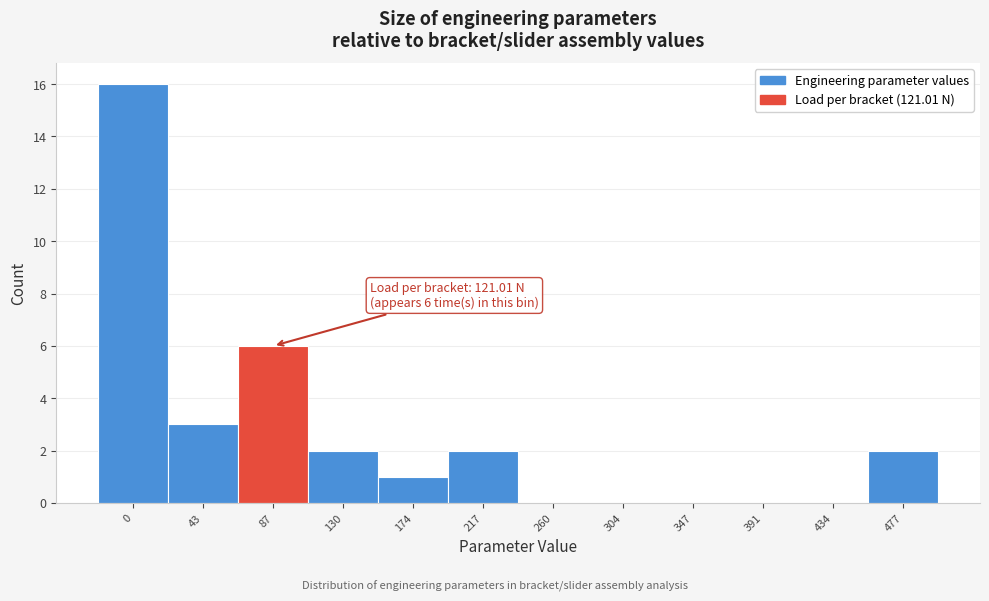

Reading right to left, extract all data points from this chart.

477=2	434=0	391=0	347=0	304=0	260=0	217=2	174=1	130=2	87=6	43=3	0=16